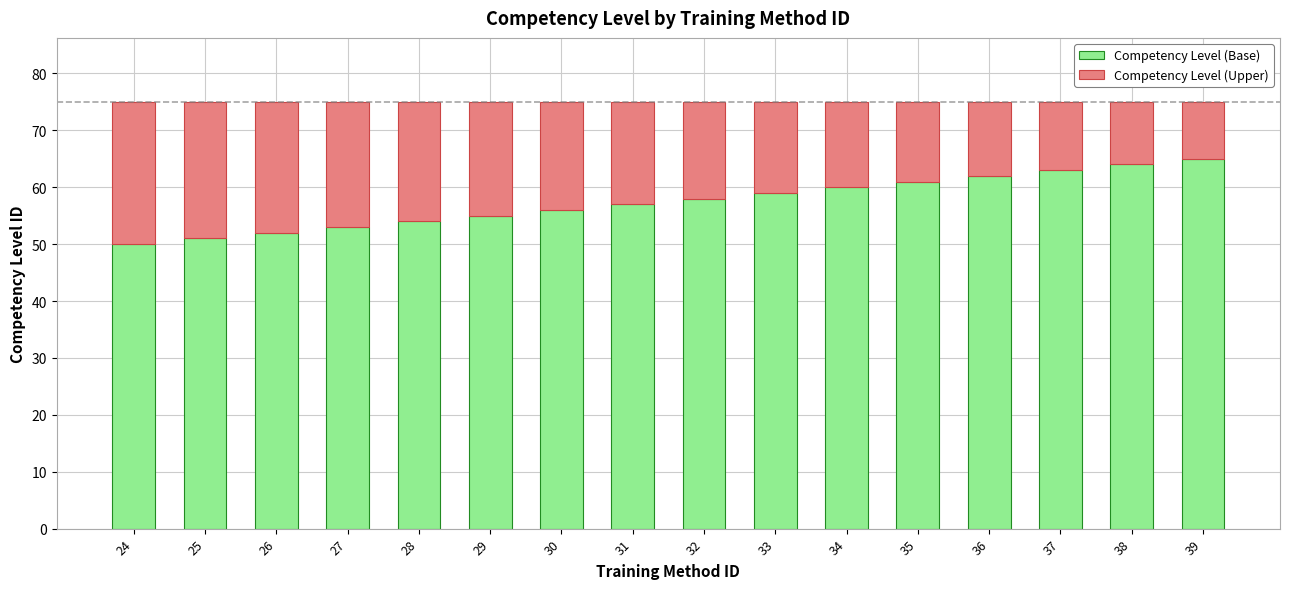

What is the total value across all series at 35?

75